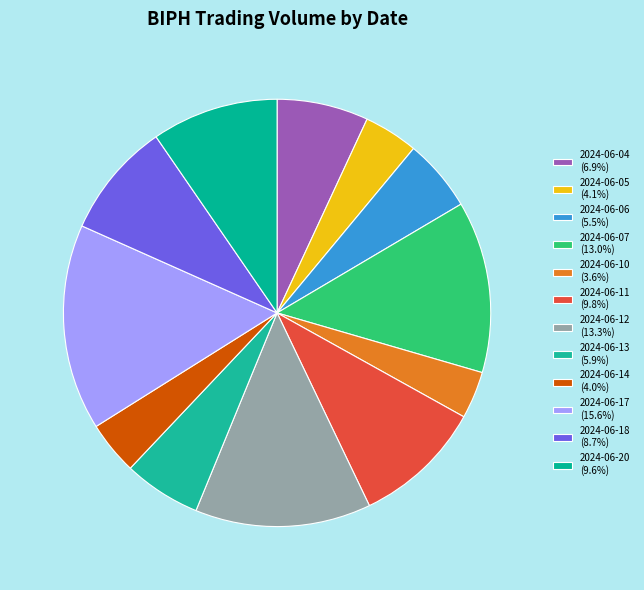

How many slices are in this pie chart?

12